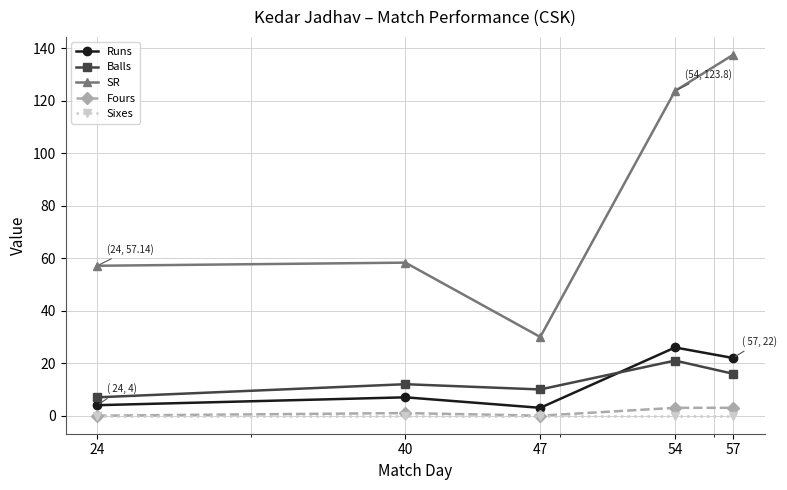

Reading right to left, list all the values displayed in this chart.

Runs: 57=22.0	54=26.0	47=3.0	40=7.0	24=4.0
Balls: 57=16.0	54=21.0	47=10.0	40=12.0	24=7.0
SR: 57=137.5	54=123.8	47=30.0	40=58.3	24=57.1
Fours: 57=3.0	54=3.0	47=0.0	40=1.0	24=0.0
Sixes: 57=0.0	54=0.0	47=0.0	40=0.0	24=0.0